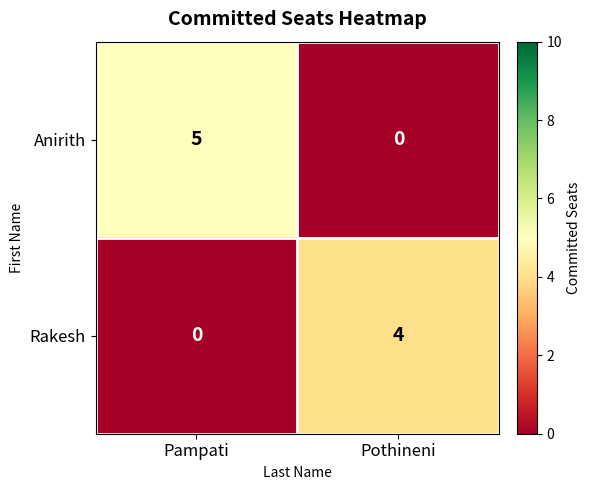

Which series has the largest total across all categories?

Anirith